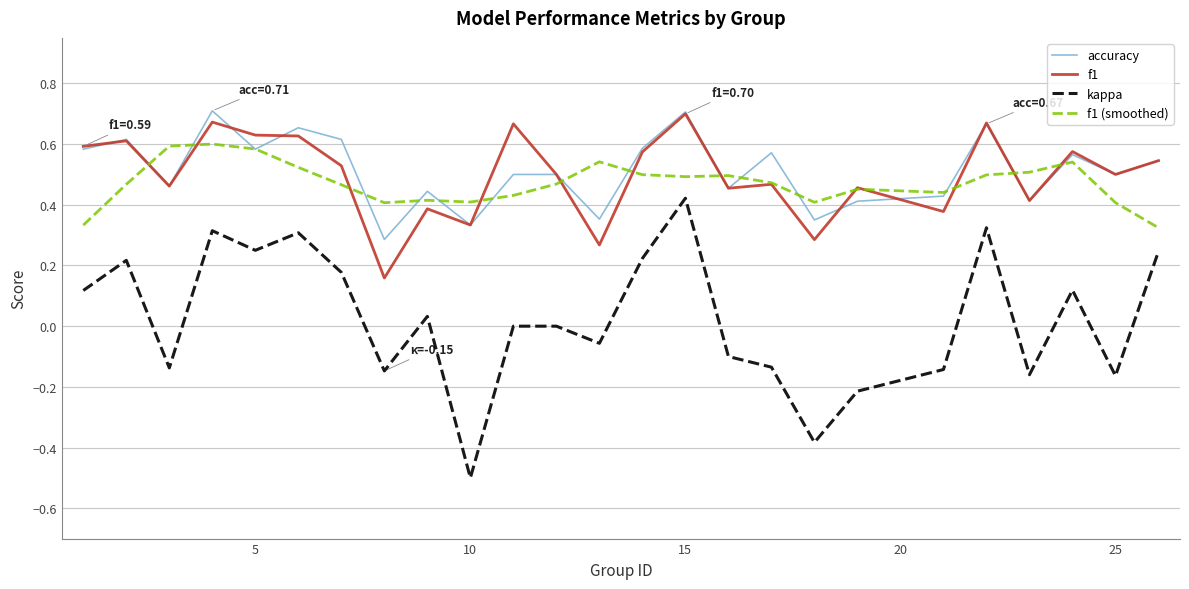

What is the minimum value shown in the chart?

-0.5